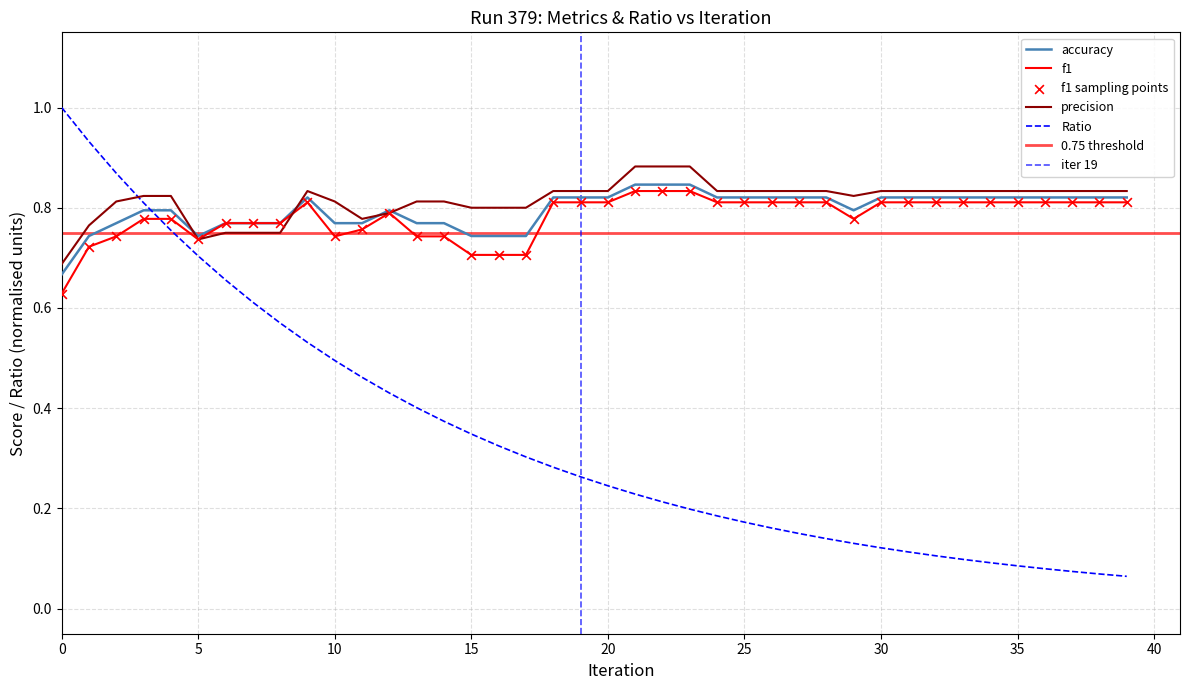

At how many categories does at least one series exceed 0?

40